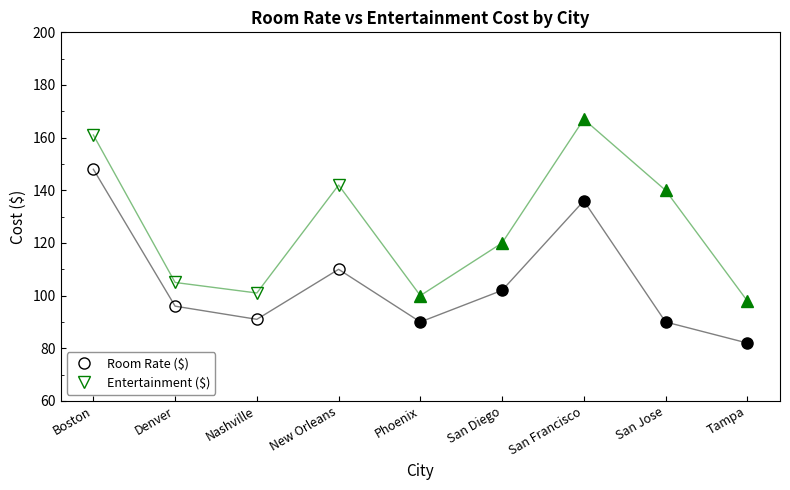

How many lines are shown in the chart?

2